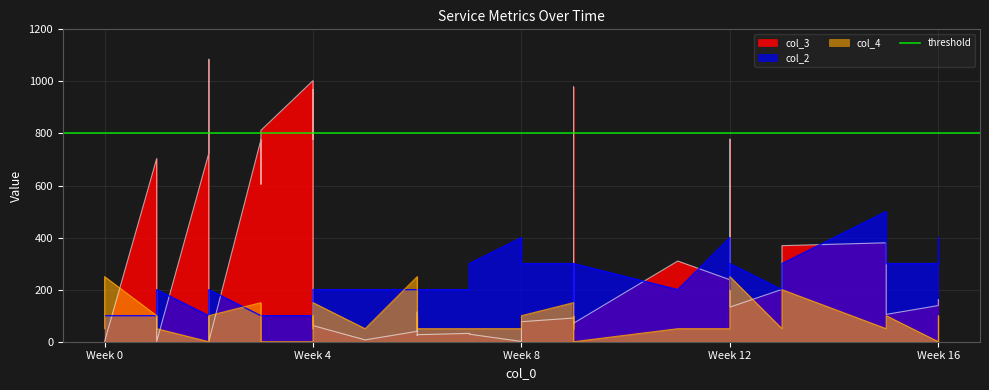

The value of col_3 at Week 12 is 238. True or false?

True